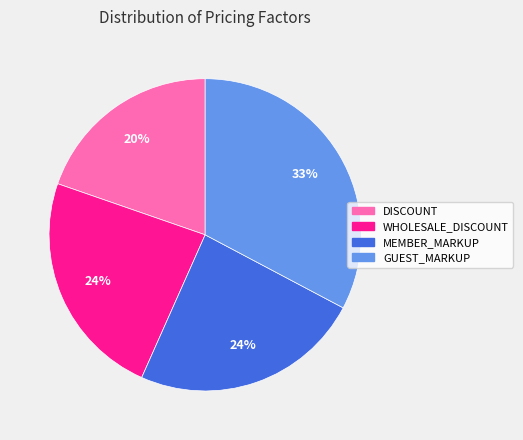

Which slice is the smallest?

DISCOUNT